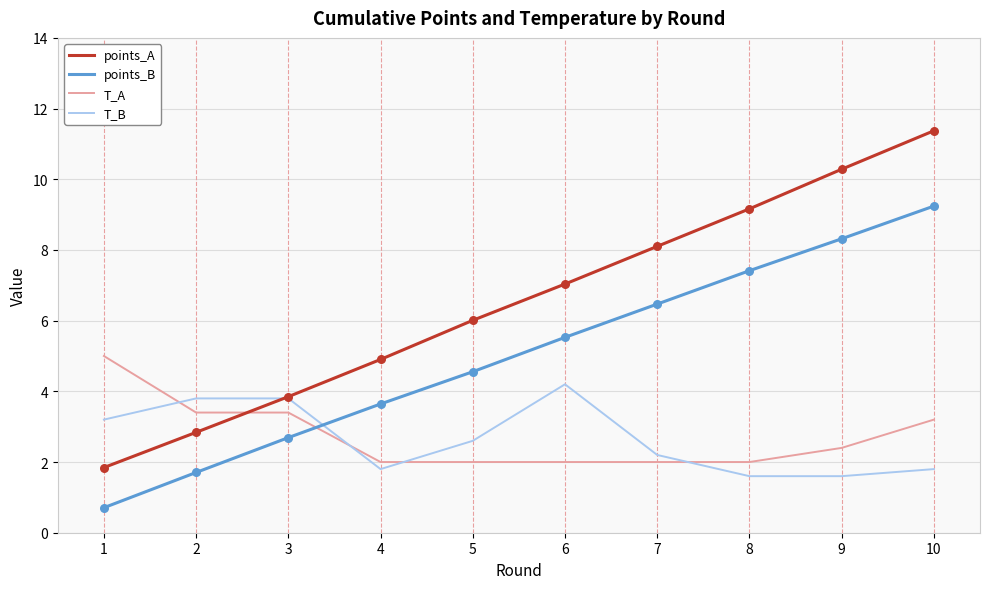

Between 1 and 5, which series saw the biggest shift?

points_A